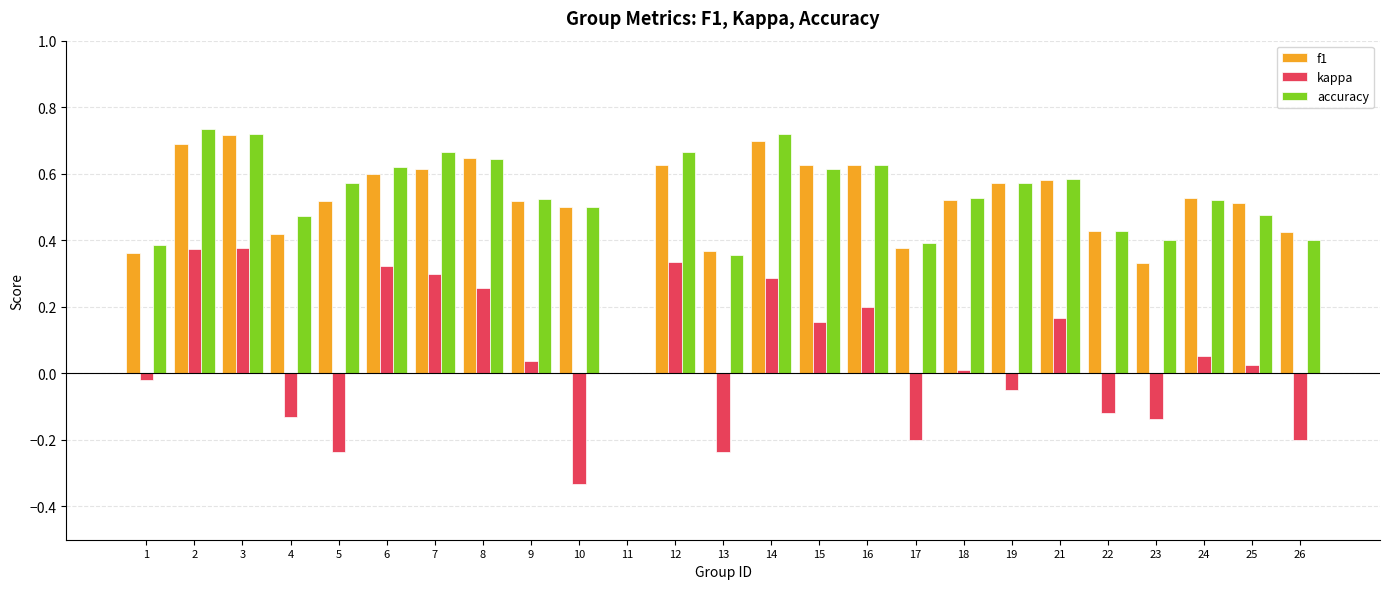

What are all the series names shown in the legend?

f1, kappa, accuracy